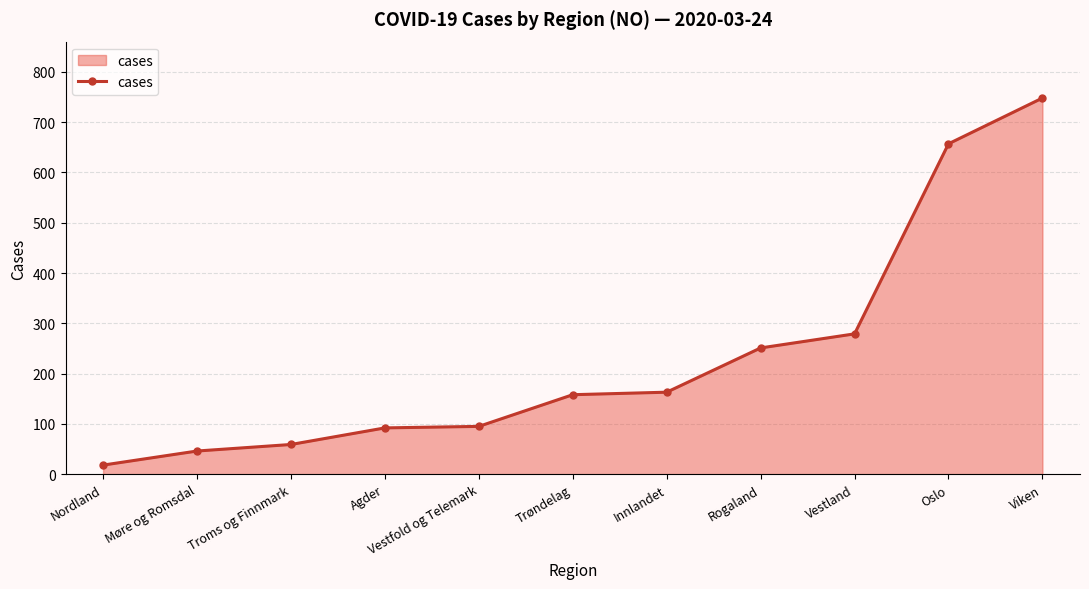

Approximately how many times larger is the value at Vestfold og Telemark compared to Oslo?

0.1